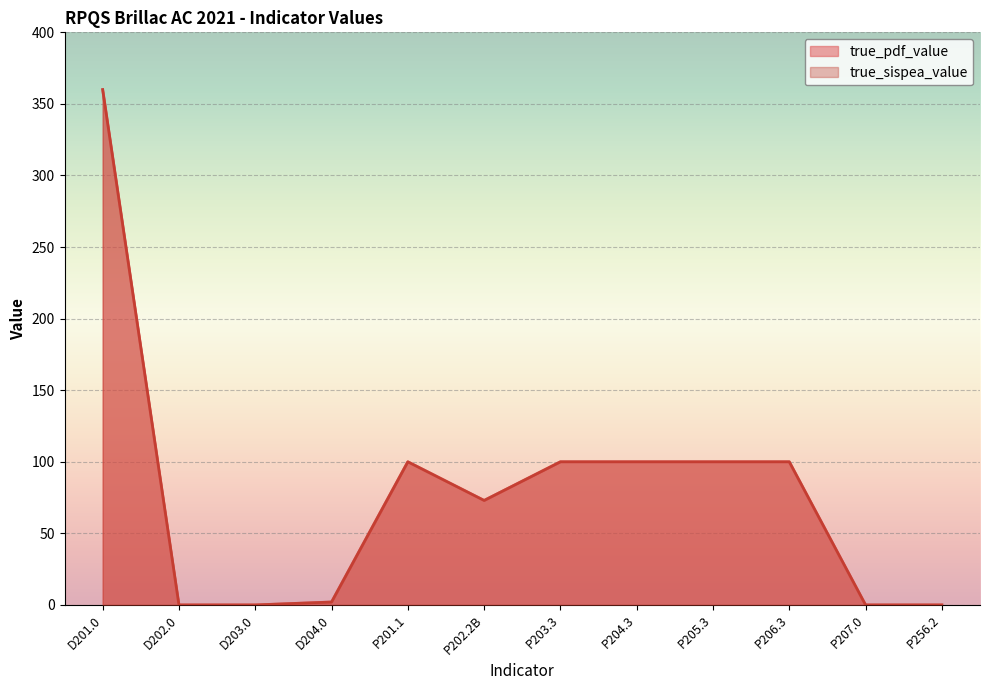

The value of true_sispea_value at P203.3 is 43.5. True or false?

False